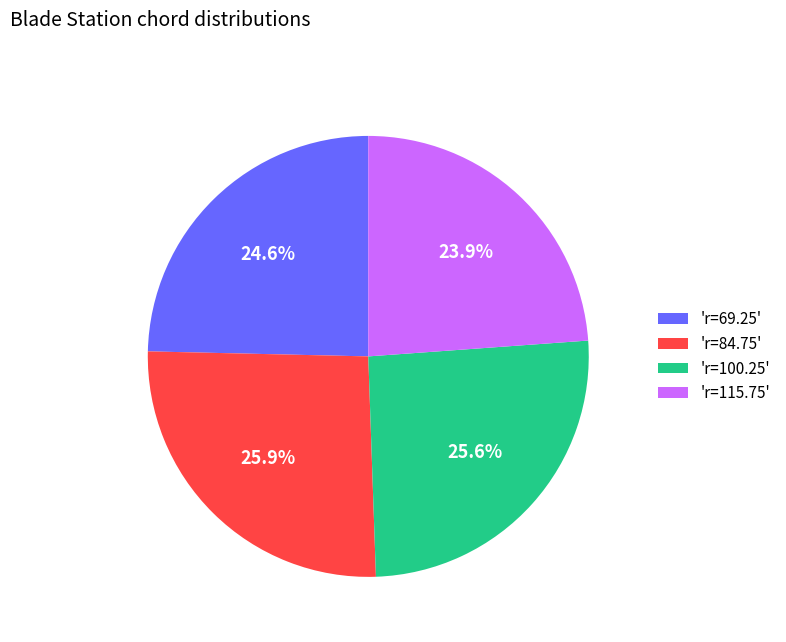

Does 'r=69.25' represent more than half of the total?

No